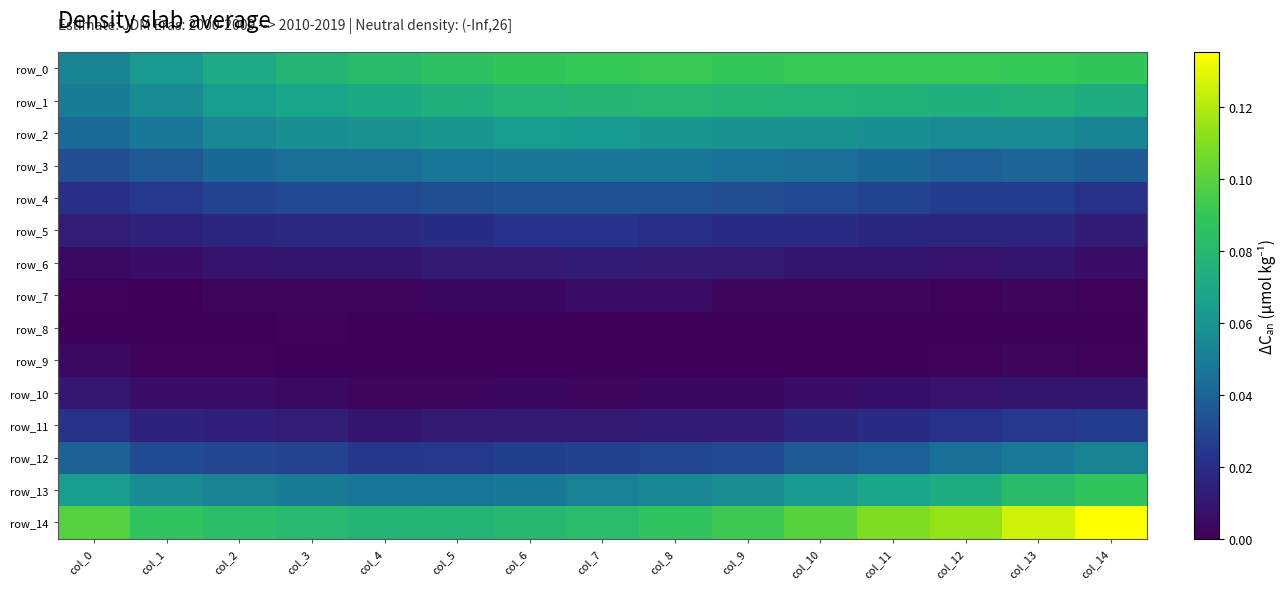

List the labels in order of row_0 value, smallest first.

col_0, col_1, col_2, col_3, col_4, col_5, col_6, col_14, col_9, col_7, col_13, col_12, col_11, col_10, col_8